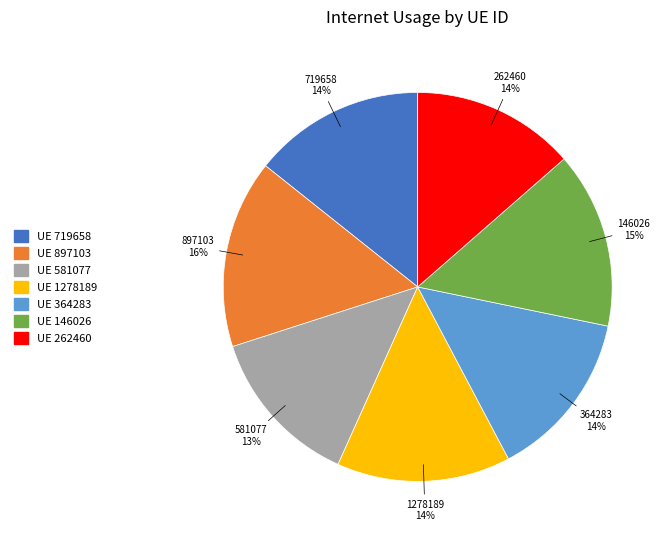

What is the ratio of the value at UE 262460 to the value at UE 897103?

0.9